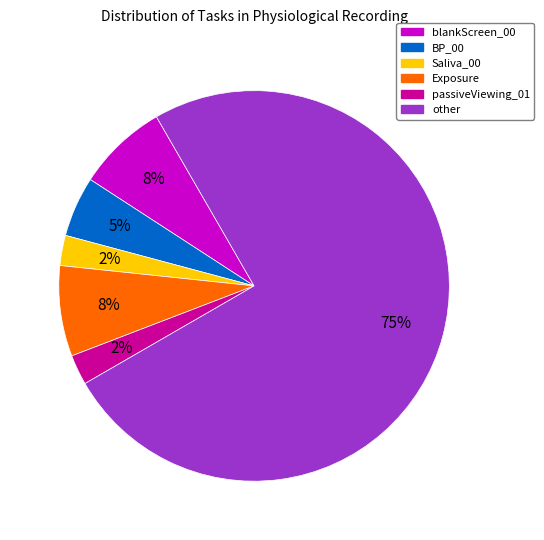

Is the sum of passiveViewing_01 and Exposure greater than half?

No